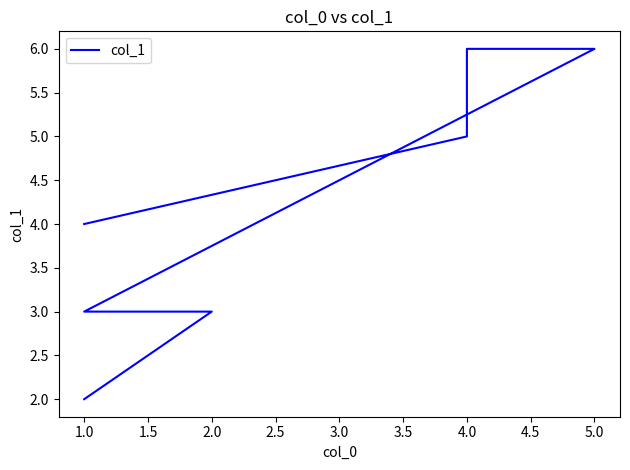

Which has a higher value, 1.0 or 1.0?

1.0